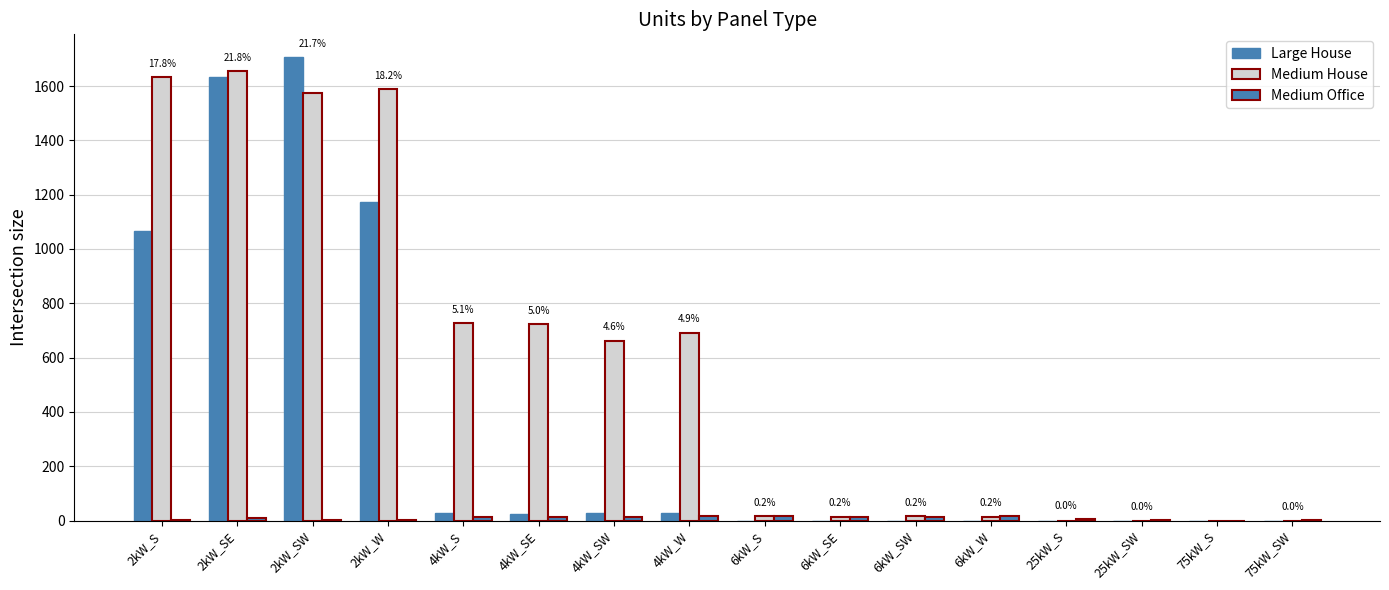

Which series has the largest total across all categories?

Medium House